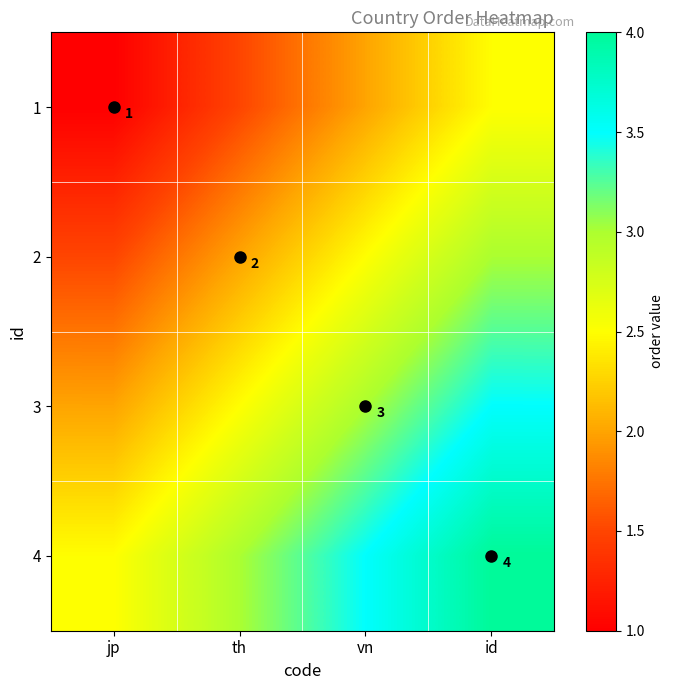

Is it true that 1 equals 1.0 at jp?

True